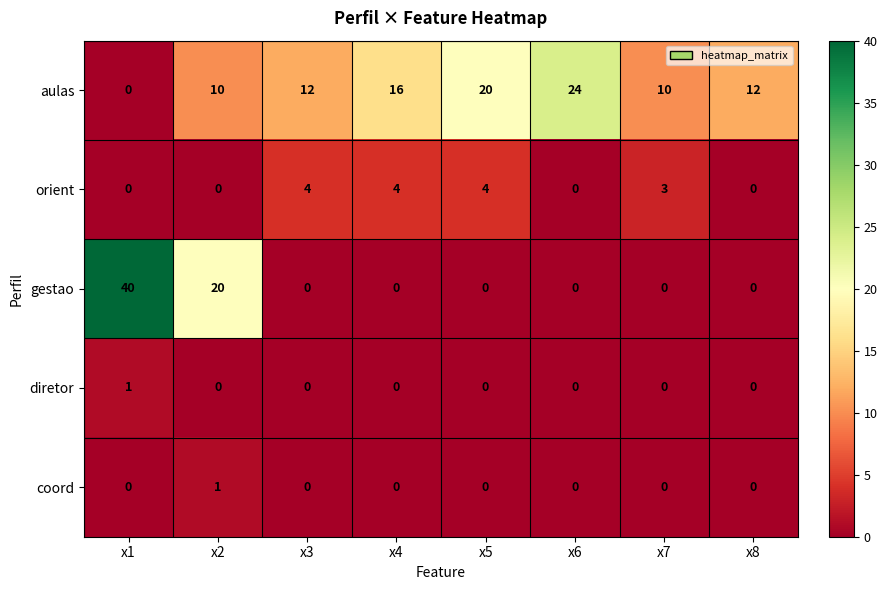

What is the total value across all series at x6?

24